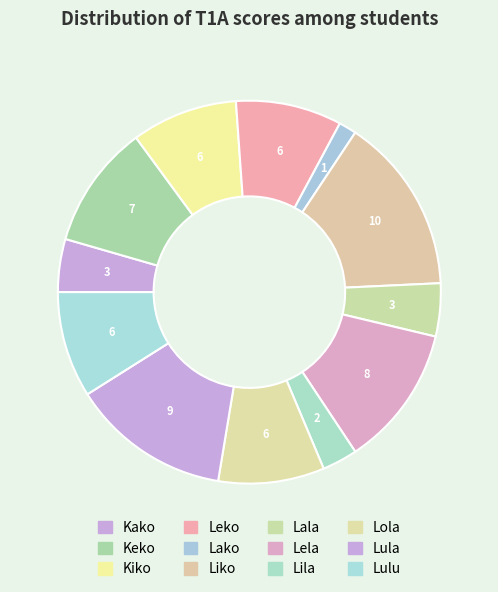

What percentage is the Kiko slice, to the nearest percent?

9%